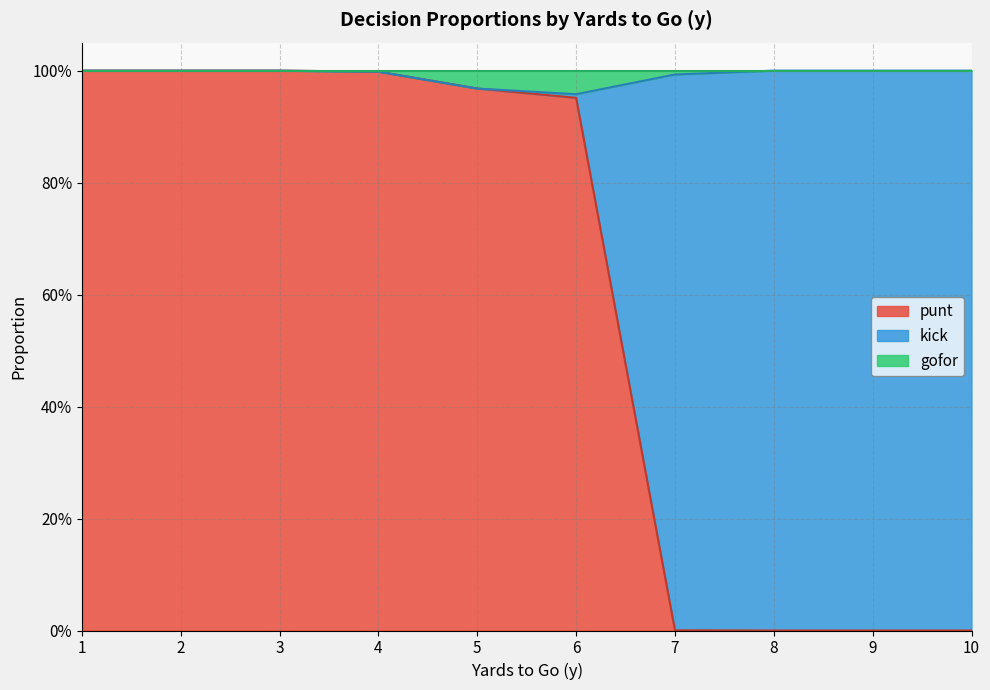

The value of punt at 3 is 1.6. True or false?

False